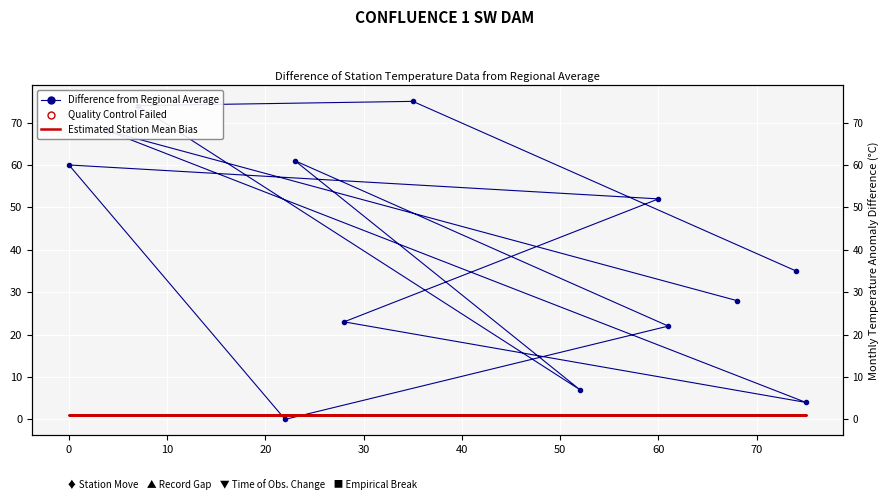

Rank the series by their maximum value, from lowest to highest.

Estimated Station Mean Bias, Difference from Regional Average